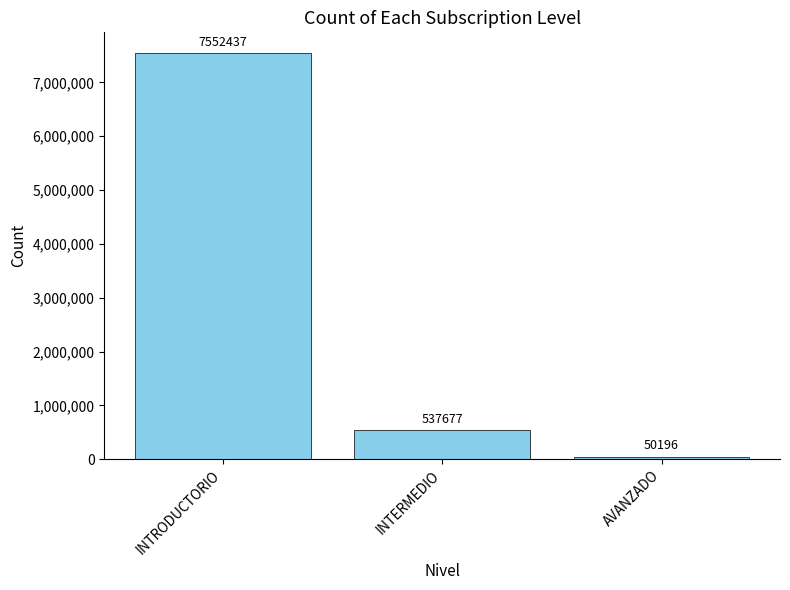

What is the difference between the maximum and second lowest values?

7014760